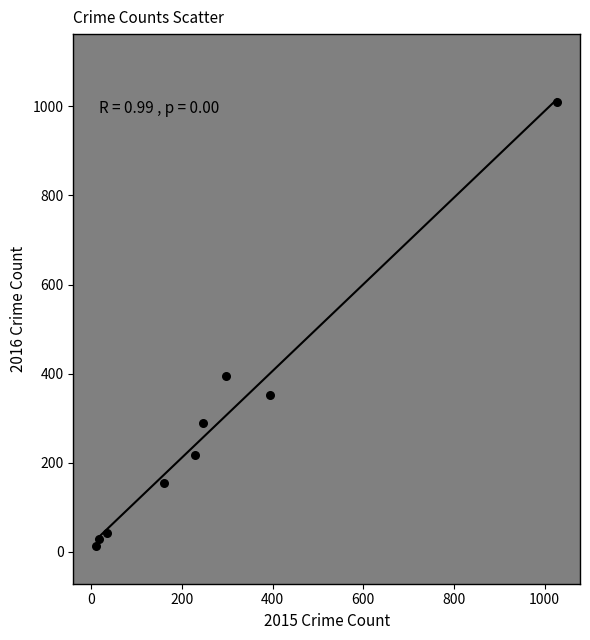

What is the average X value?

268